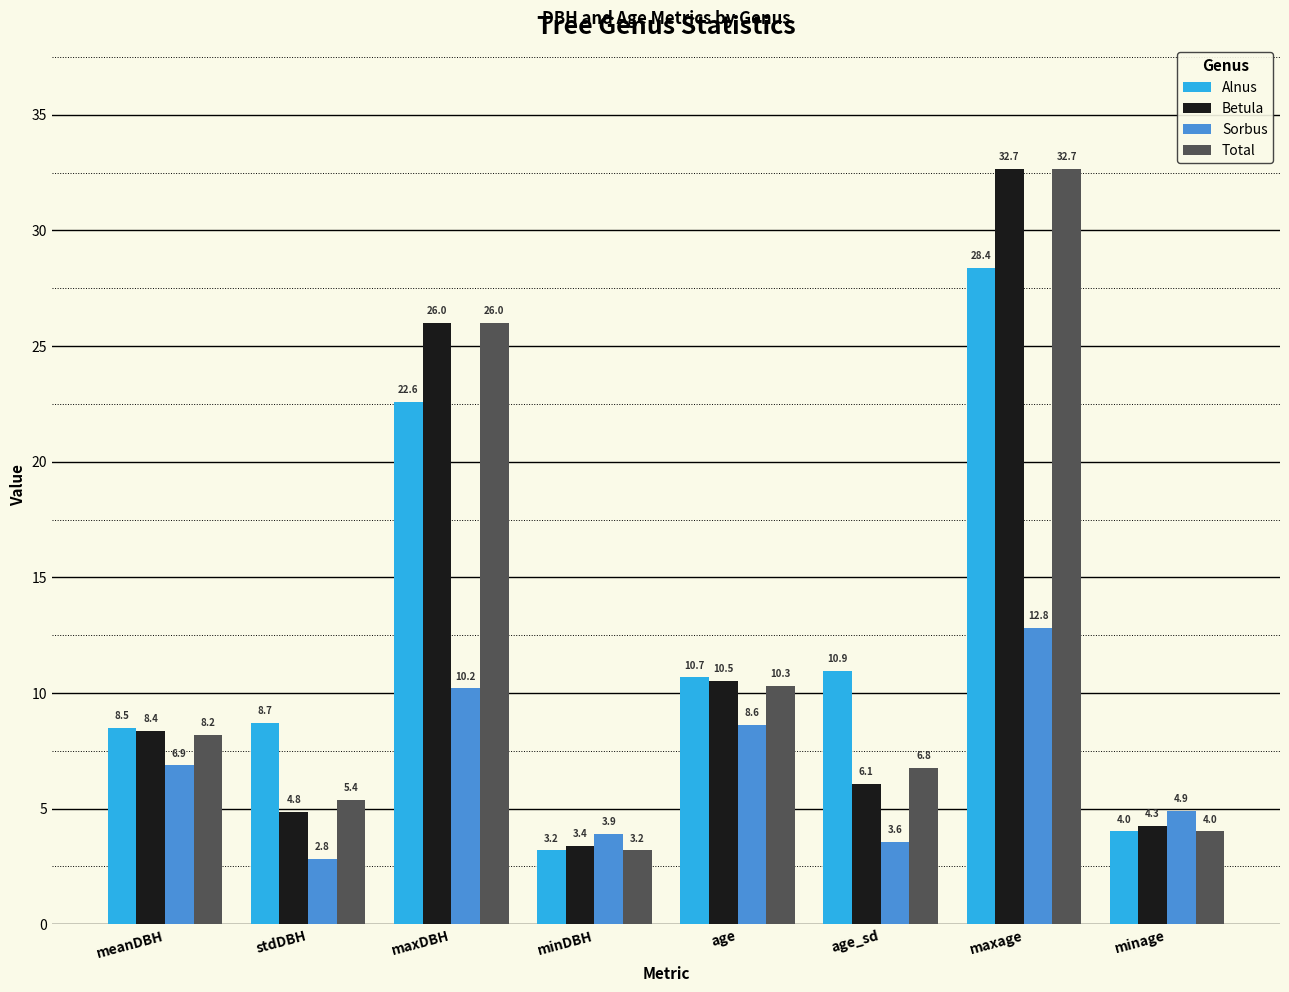

Reading left to right, list all the values displayed in this chart.

Alnus: 8.5	8.7	22.6	3.2	10.7	10.9	28.4	4.0
Betula: 8.4	4.8	26.0	3.4	10.5	6.1	32.7	4.3
Sorbus: 6.9	2.8	10.2	3.9	8.6	3.6	12.8	4.9
Total: 8.2	5.4	26.0	3.2	10.3	6.8	32.7	4.0